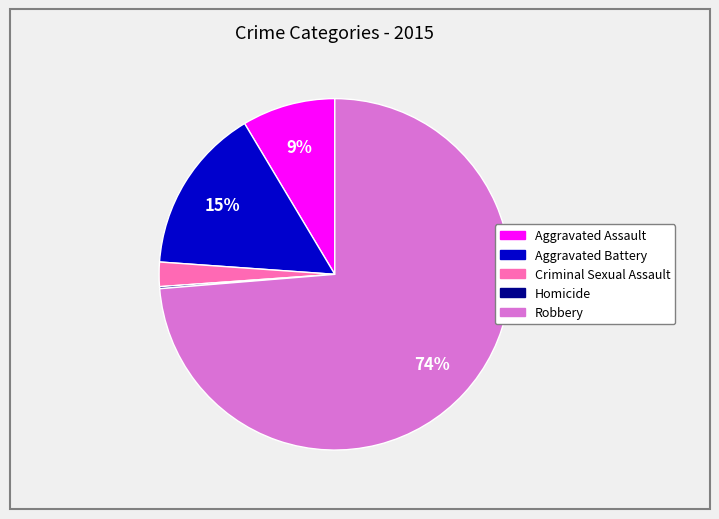

What percentage is the Criminal Sexual Assault slice, to the nearest percent?

2%